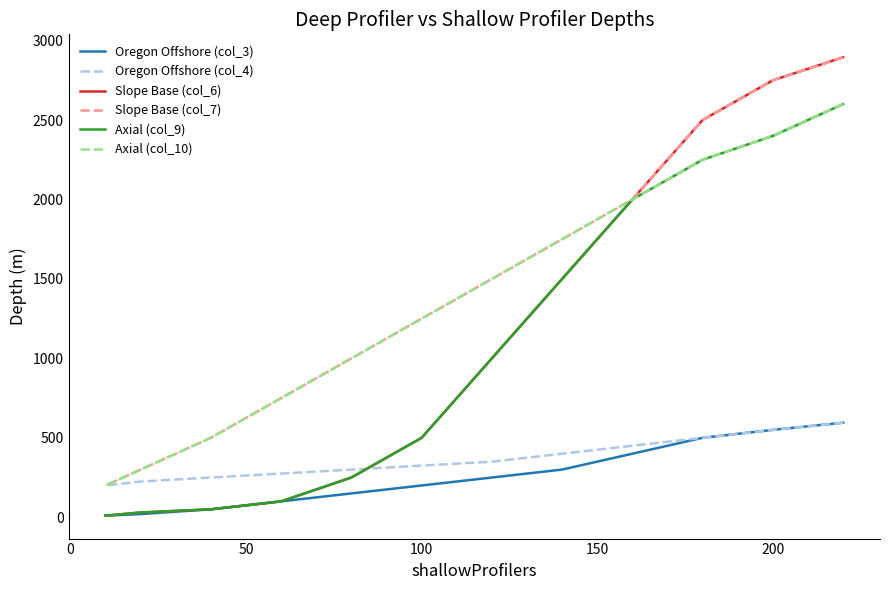

True or false: Axial (col_10) and Oregon Offshore (col_3) cross at least once.

False